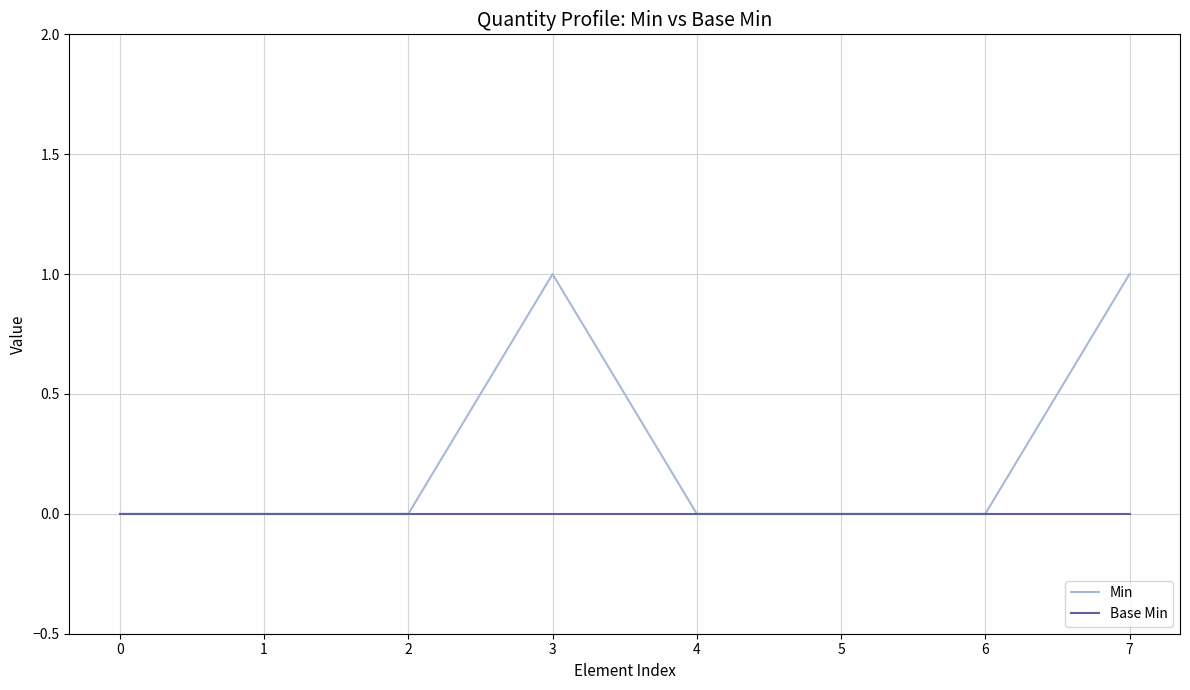

At 7, list the series in order from smallest to largest.

Base Min, Min